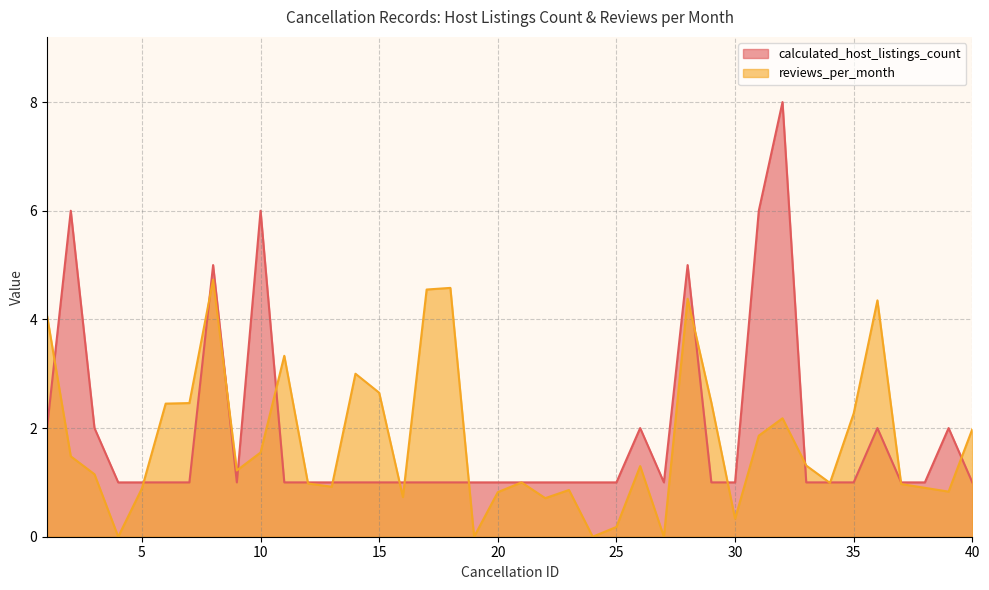

Which series changed the most between 7 and 17?

reviews_per_month